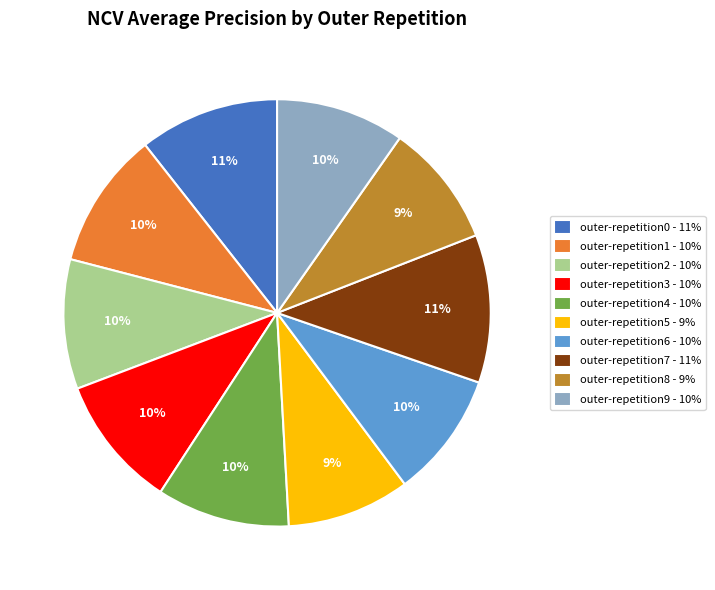

Do outer-repetition5 and outer-repetition9 together represent more than half of the pie?

No